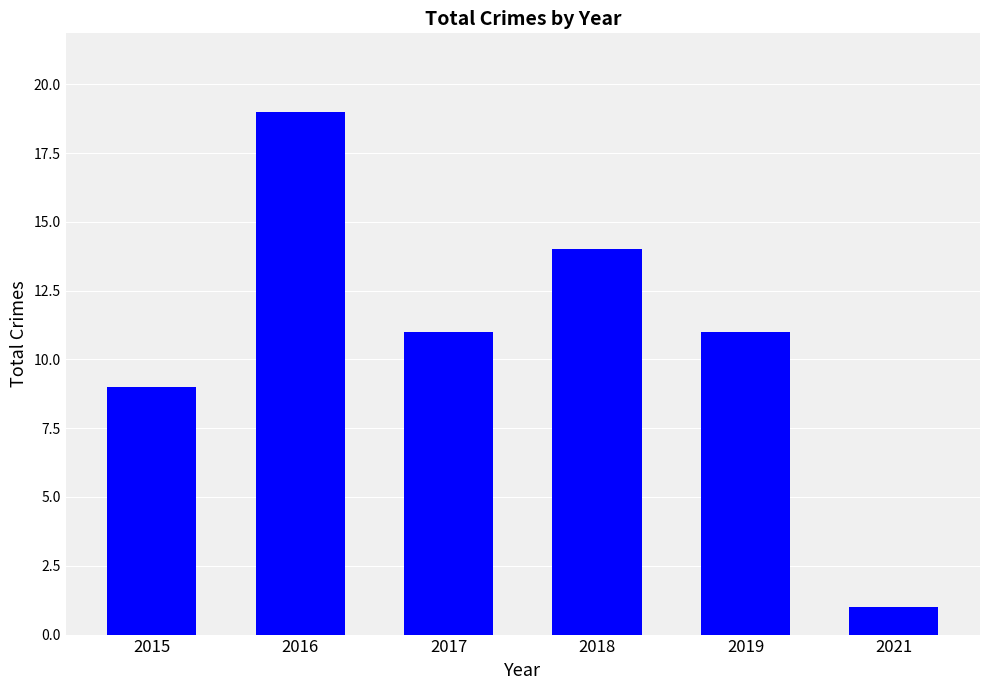

What is the sum of all values?

65